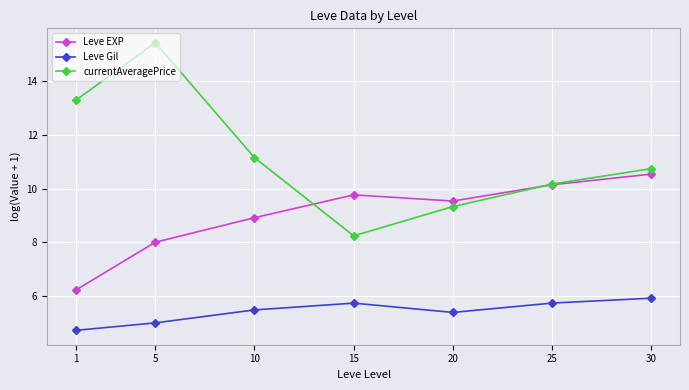

Reading left to right, list all the values displayed in this chart.

Leve EXP: 1=6.2	5=8.0	10=8.9	15=9.8	20=9.5	25=10.1	30=10.5
Leve Gil: 1=4.7	5=5.0	10=5.5	15=5.7	20=5.4	25=5.7	30=5.9
currentAveragePrice: 1=13.3	5=15.4	10=11.1	15=8.2	20=9.3	25=10.2	30=10.7